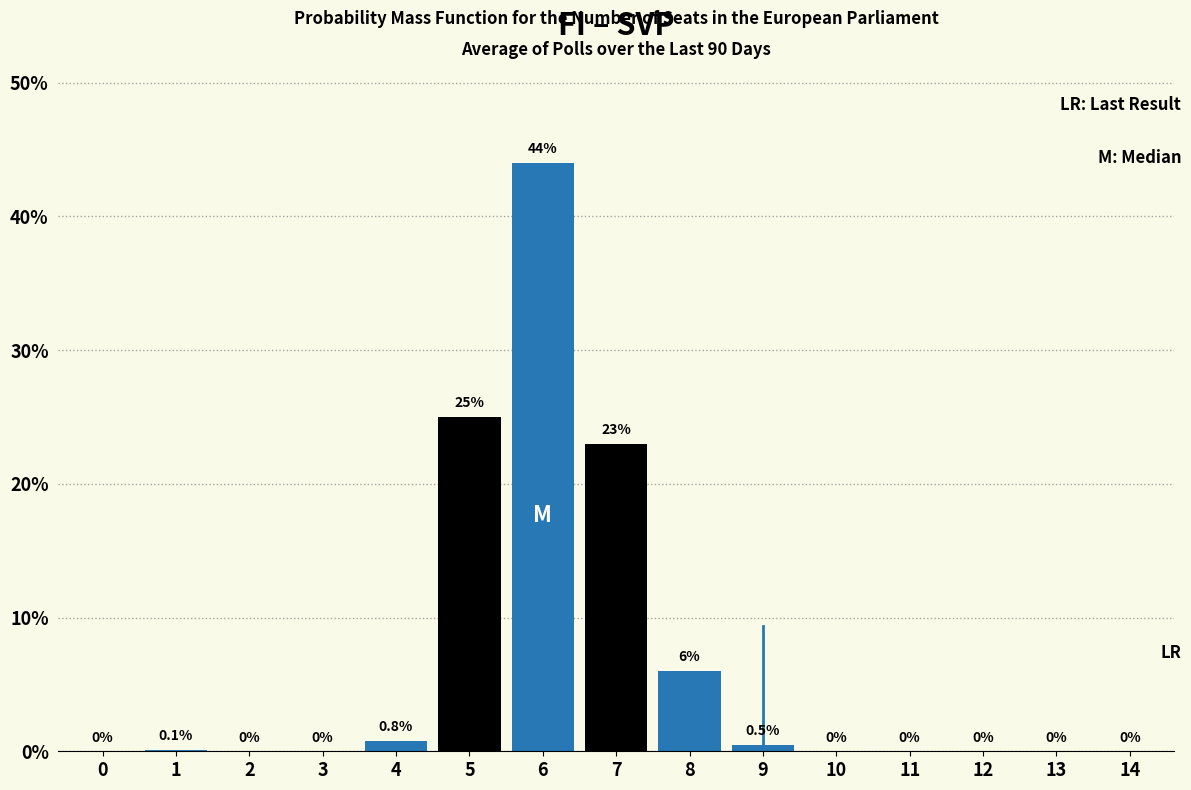

Reading left to right, transcribe all the data shown in this chart.

0=0.0	1=0.1	2=0.0	3=0.0	4=0.8	5=25.0	6=44.0	7=23.0	8=6.0	9=0.5	10=0.0	11=0.0	12=0.0	13=0.0	14=0.0